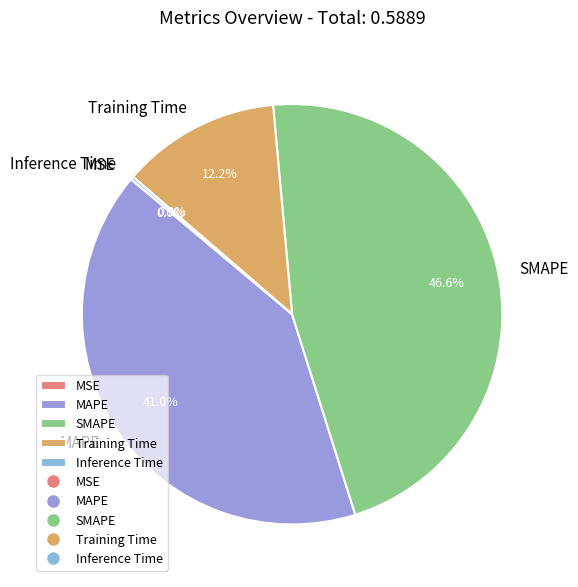

Which slice is the largest?

SMAPE